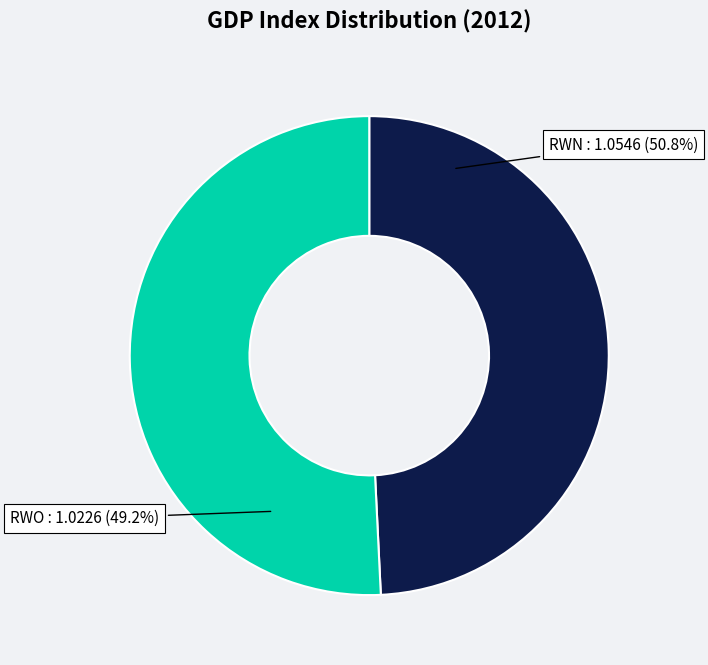

To the nearest percent, what is the average slice percentage?

50%